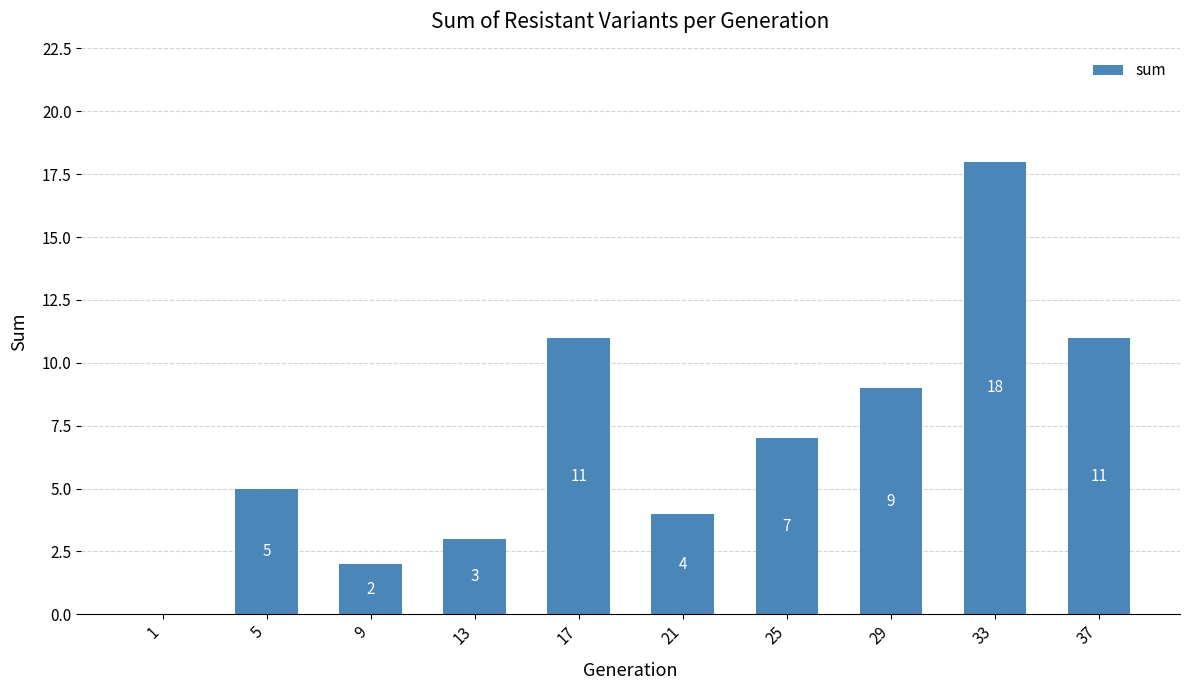

Reading right to left, extract all data points from this chart.

37=11	33=18	29=9	25=7	21=4	17=11	13=3	9=2	5=5	1=0